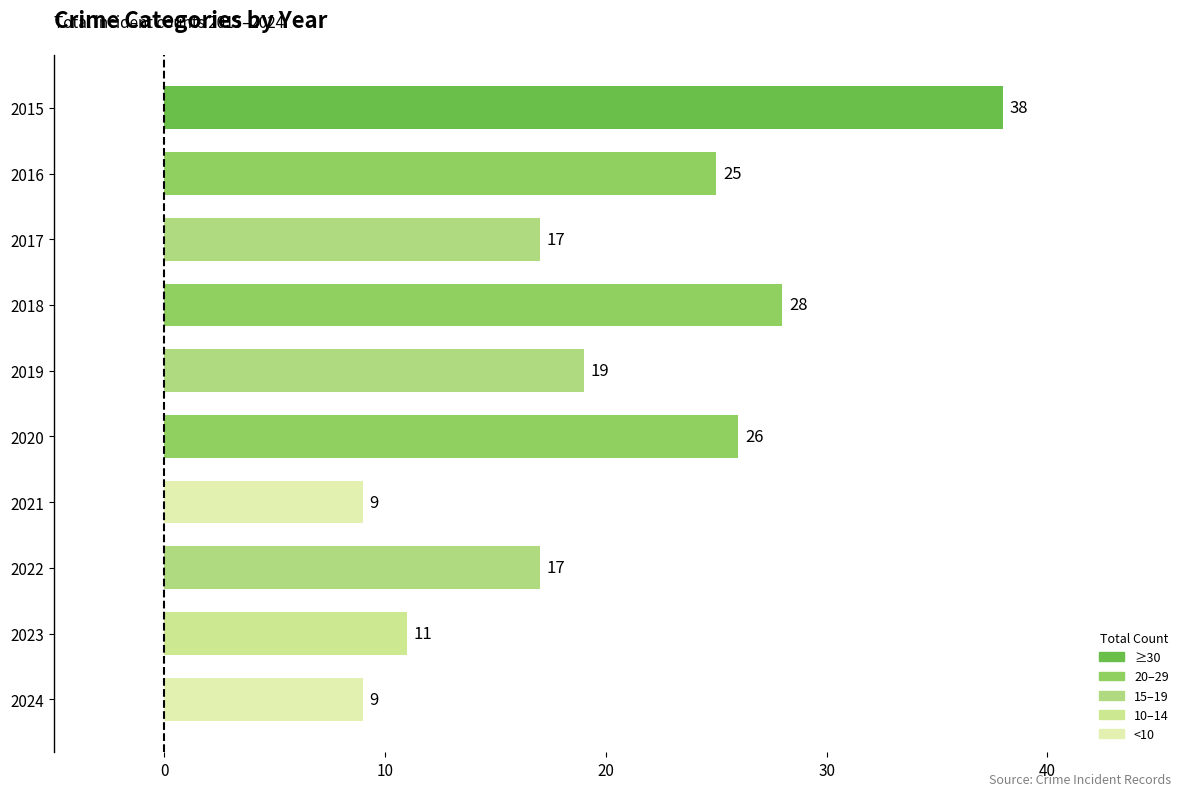

How many distinct data groups are displayed?

1